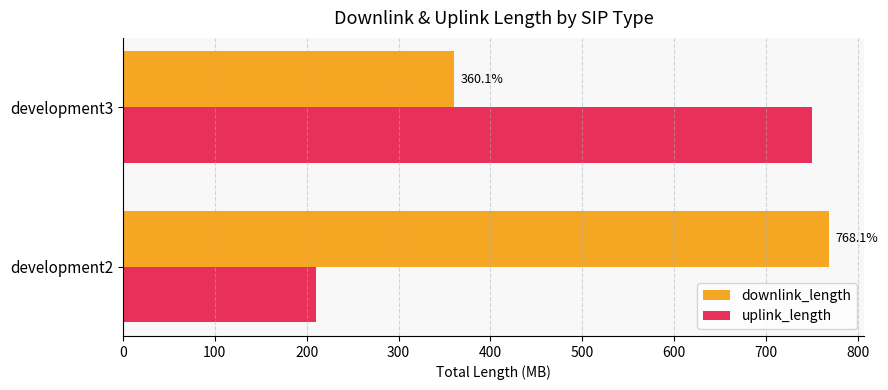

The value of uplink_length at development2 is 210.2. True or false?

True